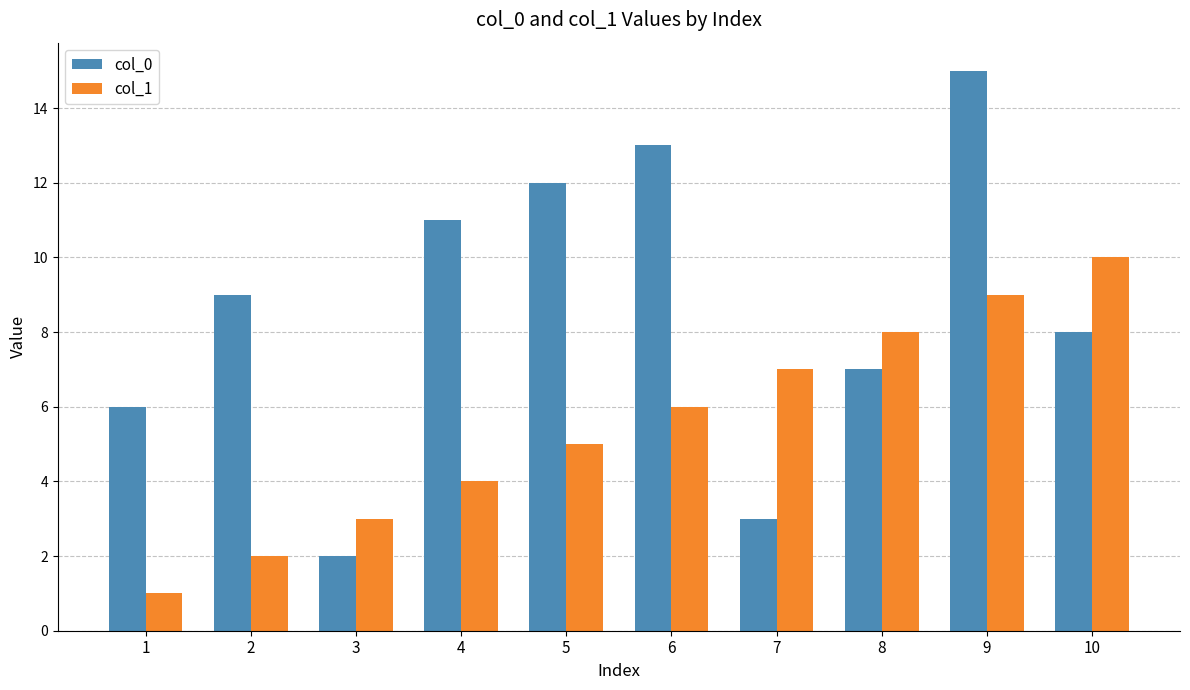

List the series in order of their peak value, highest first.

col_0, col_1